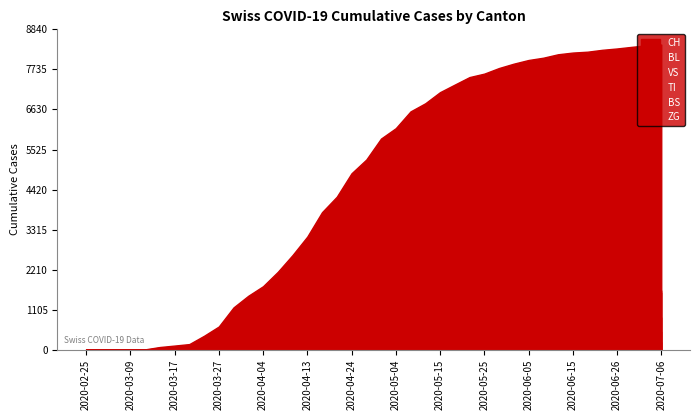

Which series ends up on top after the final intersection of TI and VS?

TI